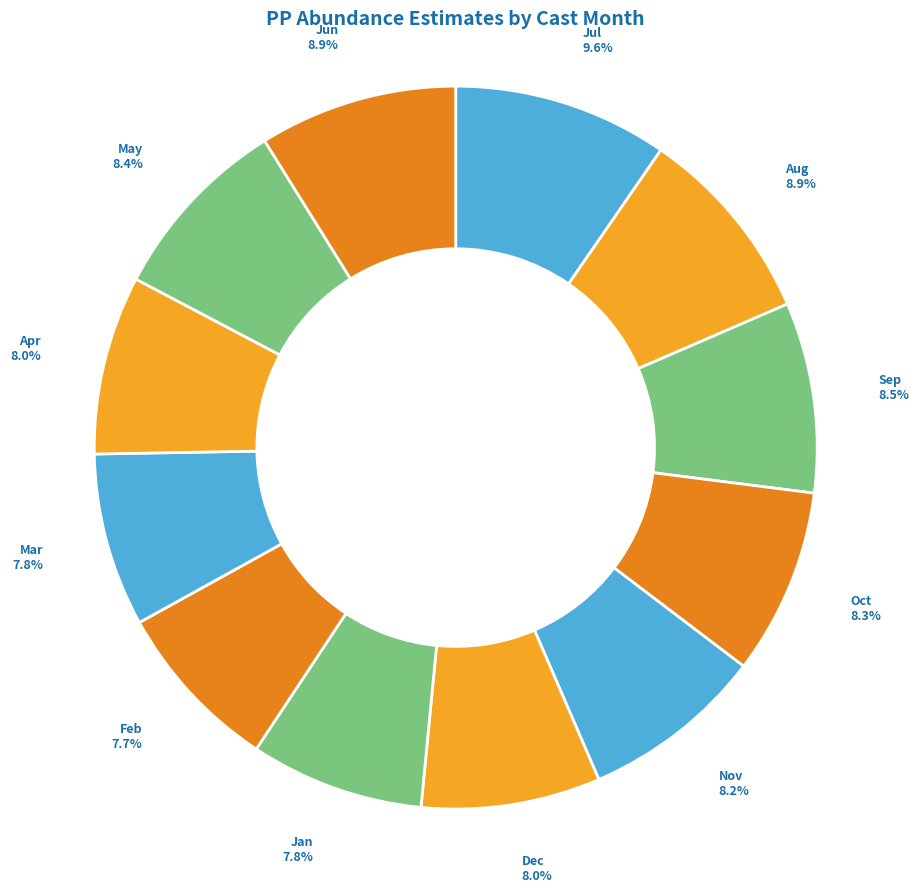

What is the ratio of the value at Jun to the value at Sep?

1.0